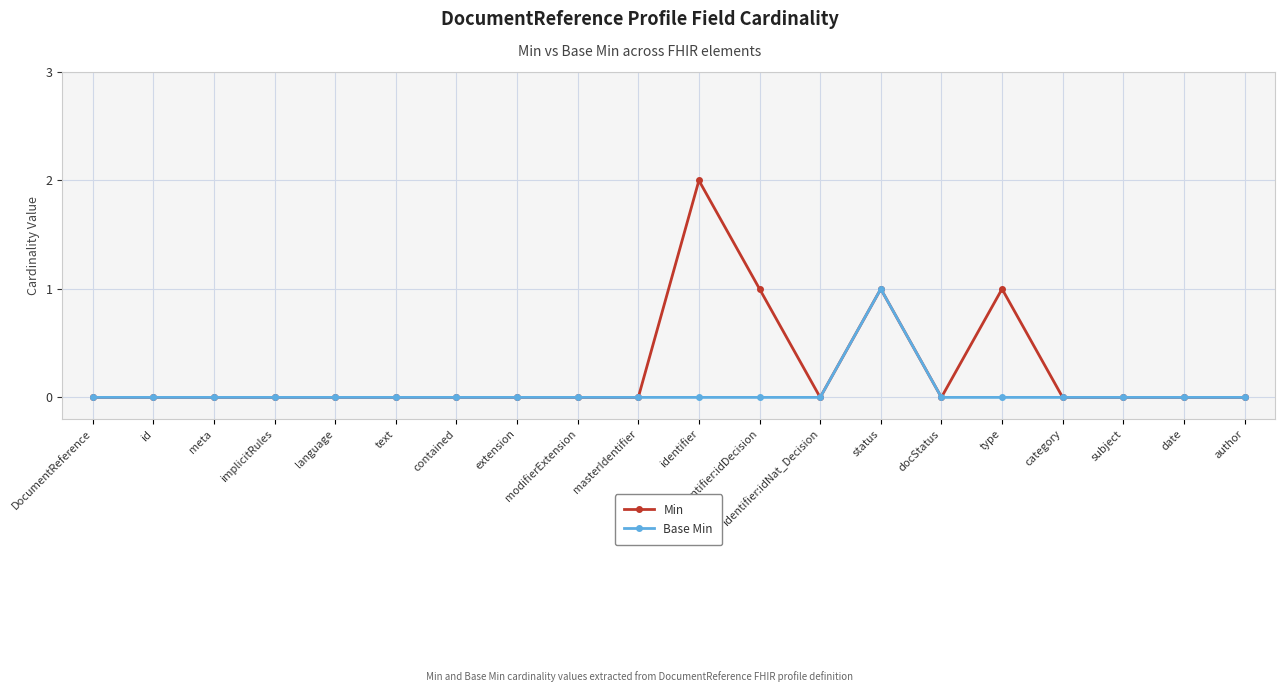

Which series has the largest range (max minus min)?

Min